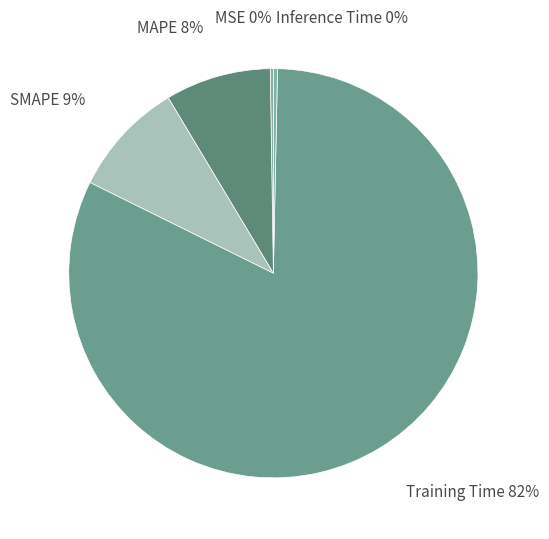

Does Training Time represent more than half of the total?

Yes